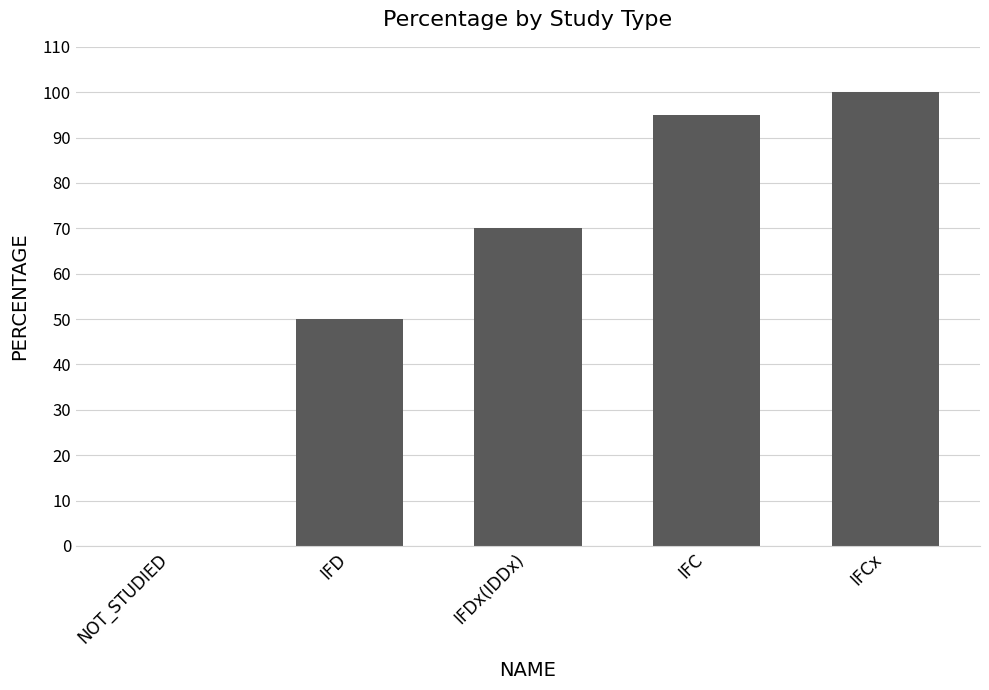

Is it true that the value at IFDx(IDDx) is 39?

False